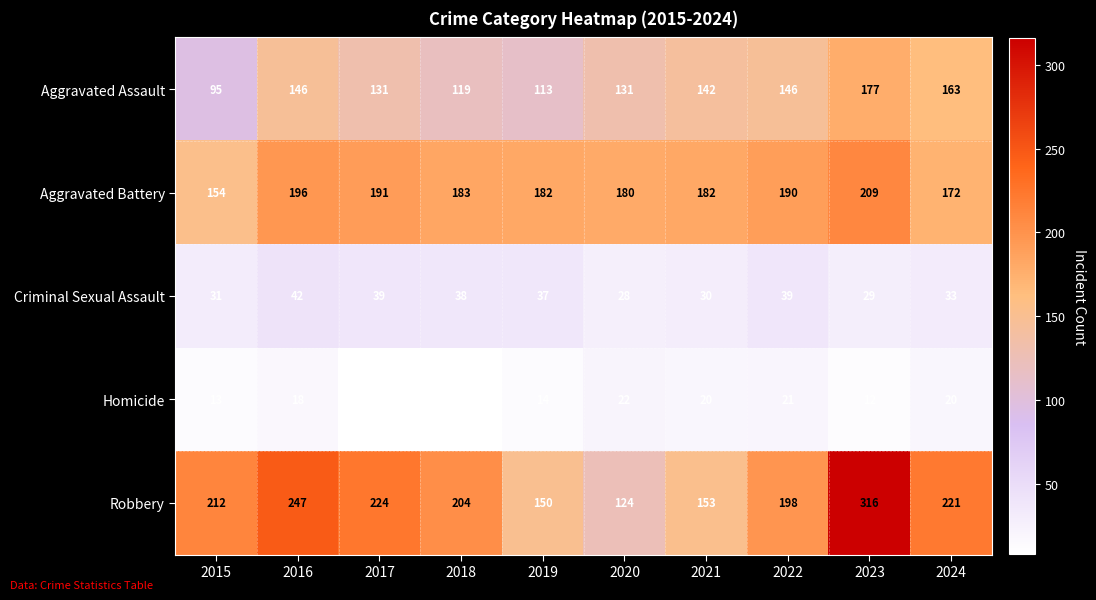

What is the sum of the Aggravated Assault values at 2020 and 2024?

294